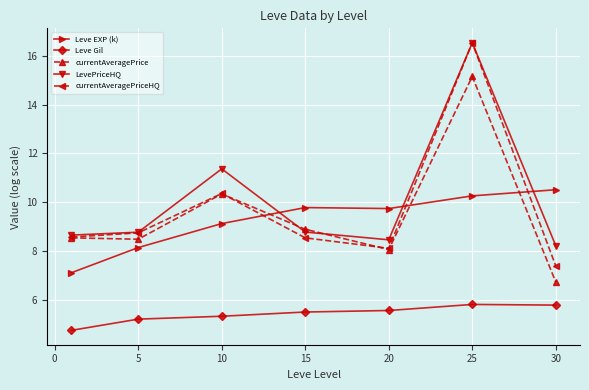

In currentAveragePrice, how many points are higher than both neighbors (excluding endpoints)?

2